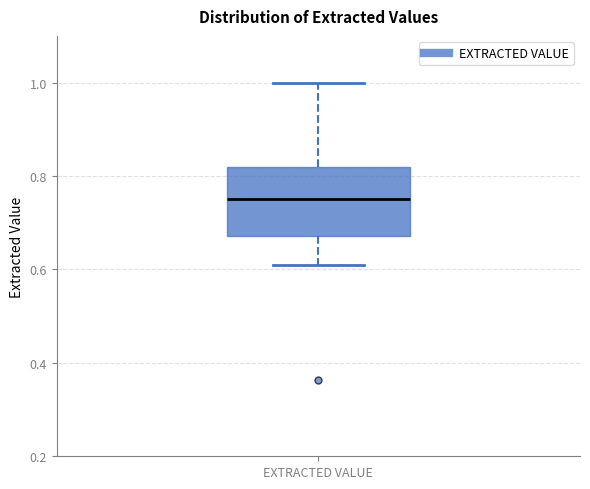

Transcribe this box plot: give where the median line is, the range the box spans, and where the two whiskers end, as read against the y-axis. The values are not printed on the chart, so give them approximately, as read against the axis.

median 0.76, box 0.68 to 0.82, whiskers 0.60 to 1.00